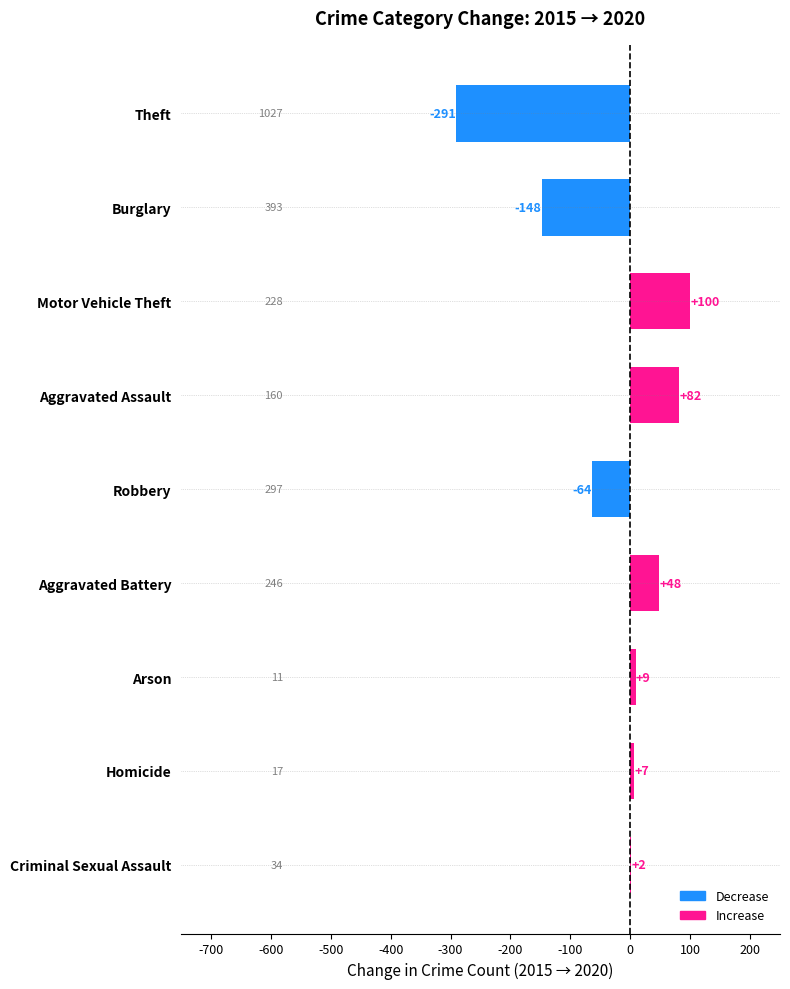

True or false: the data shows 100 at Motor Vehicle Theft.

True